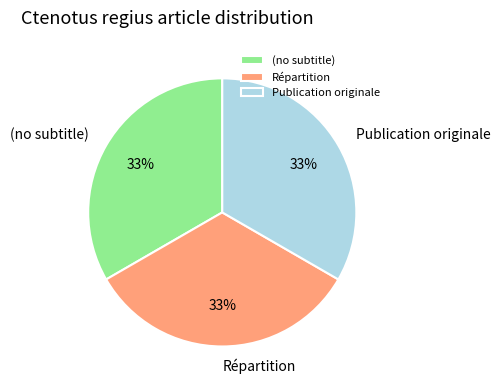

Does (no subtitle) represent more than half of the total?

No